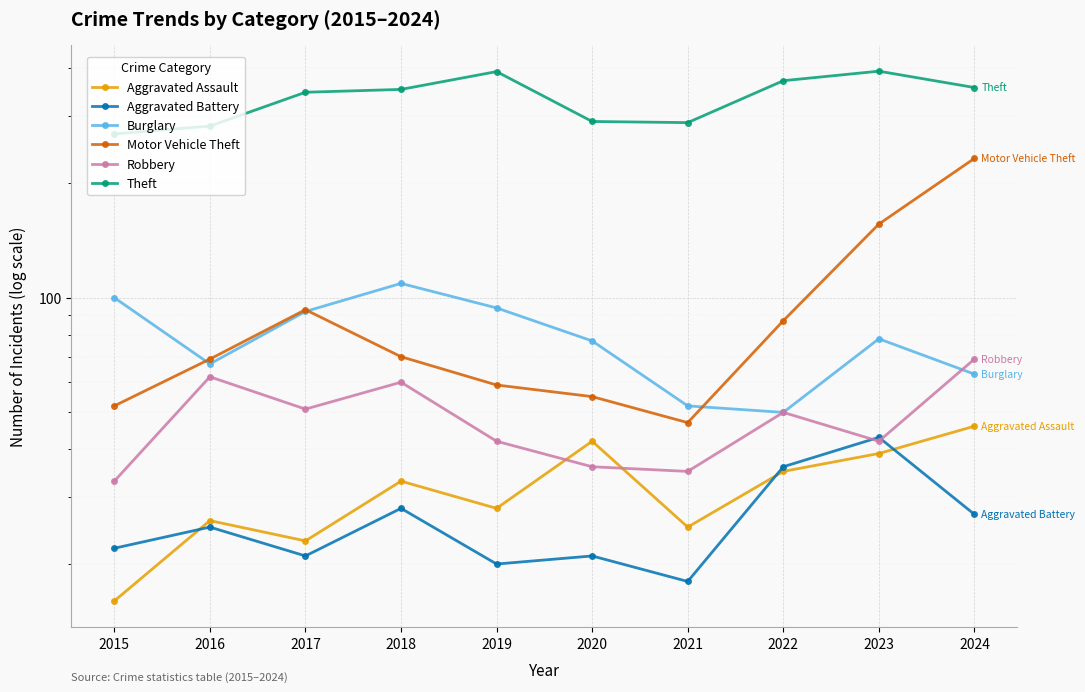

What are all the series names shown in the legend?

Aggravated Assault, Aggravated Battery, Burglary, Motor Vehicle Theft, Robbery, Theft